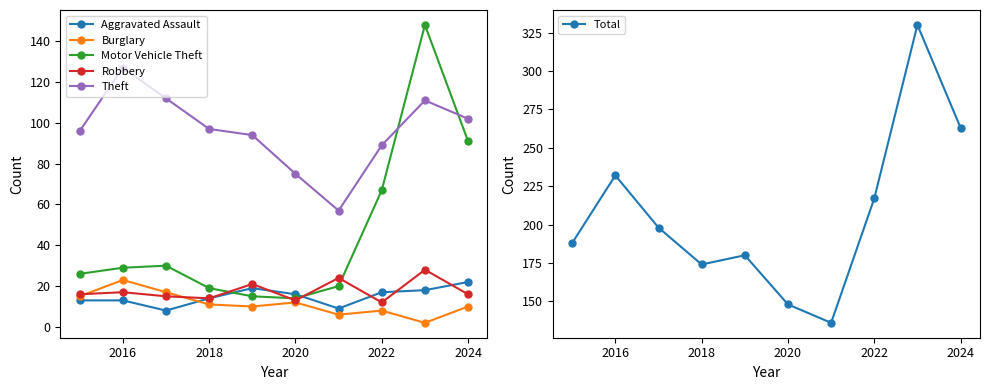

What is the value of the Robbery point at the 10th from the left?

16